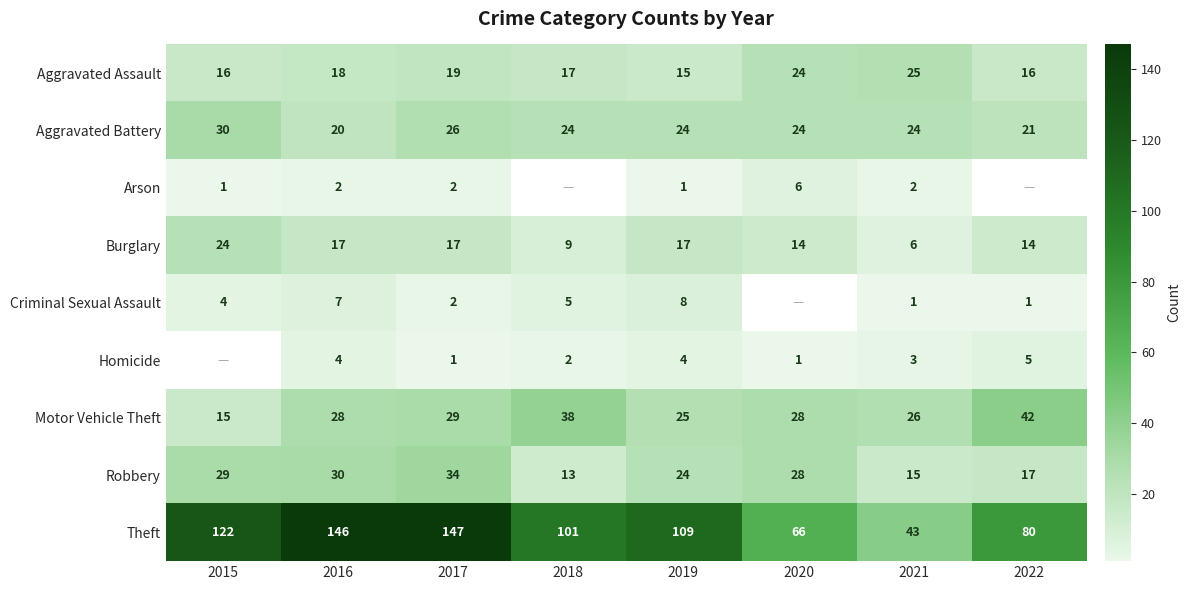

The value of Theft at 2021 is 43. True or false?

True